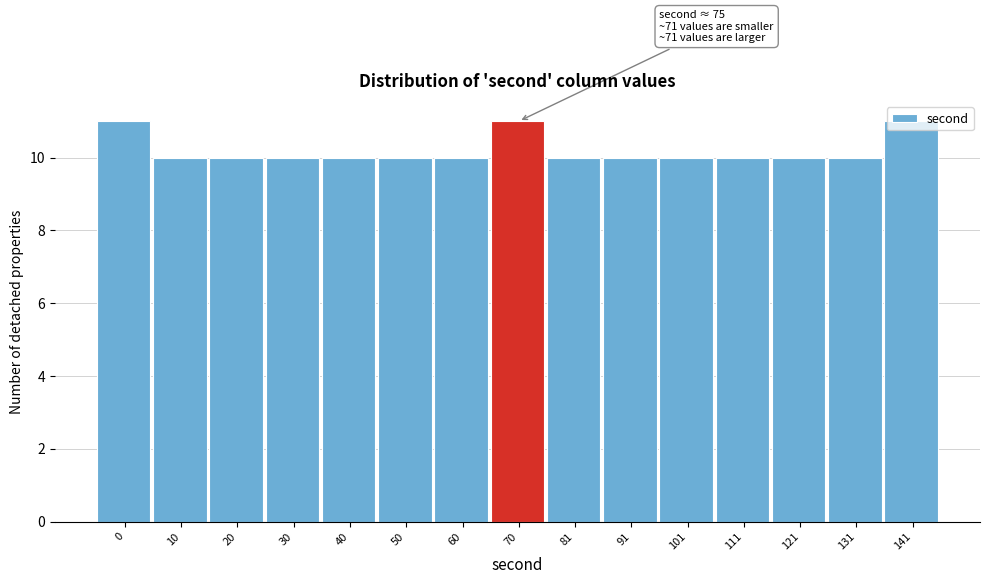

What is the average value?

10